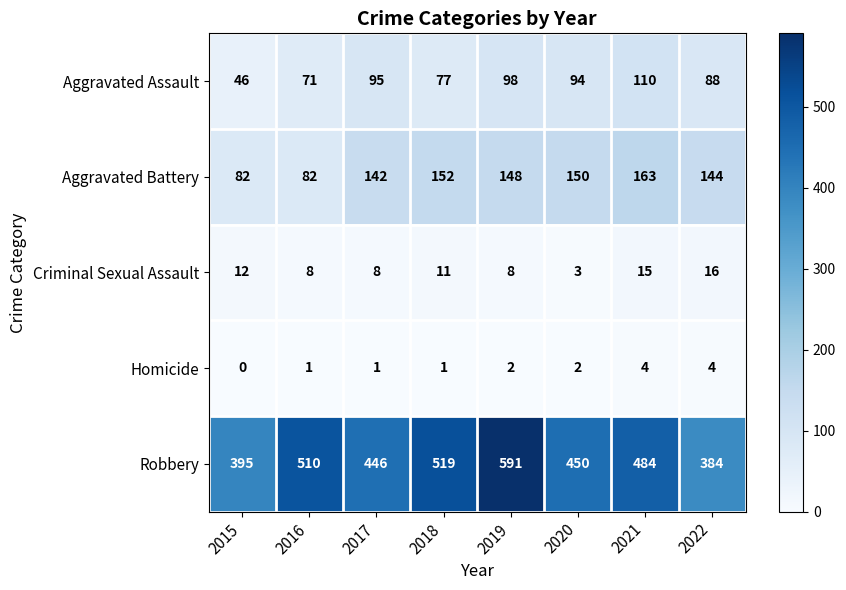

At how many categories does at least one series exceed 41?

8